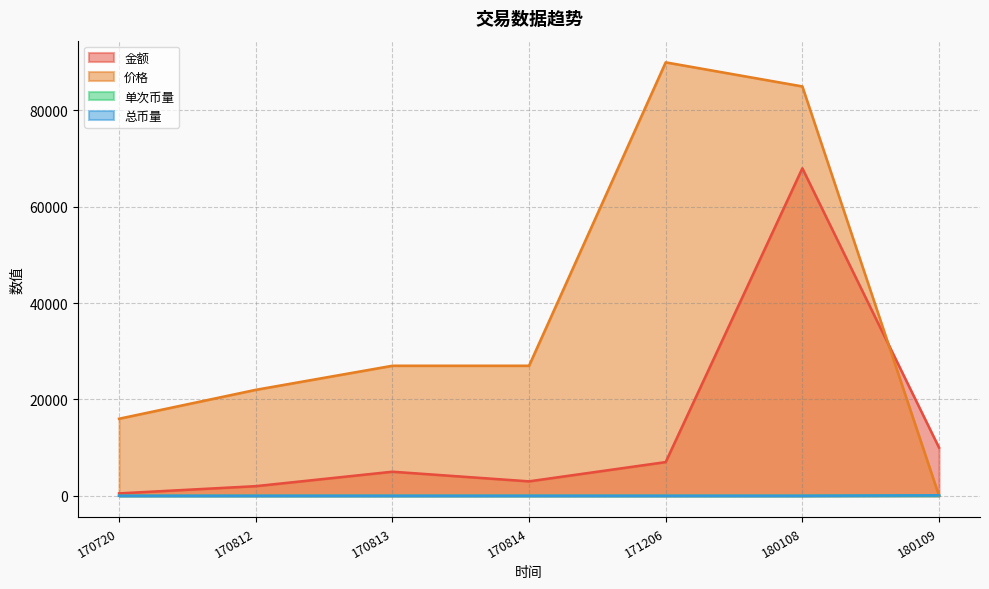

How many values in 总币量 are above zero?

6